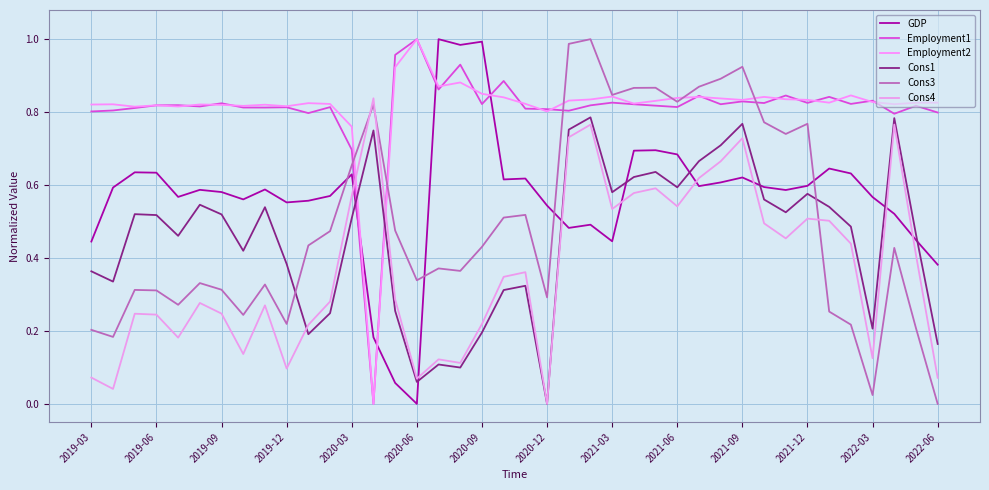

How many intersections are there between Cons3 and GDP?

4